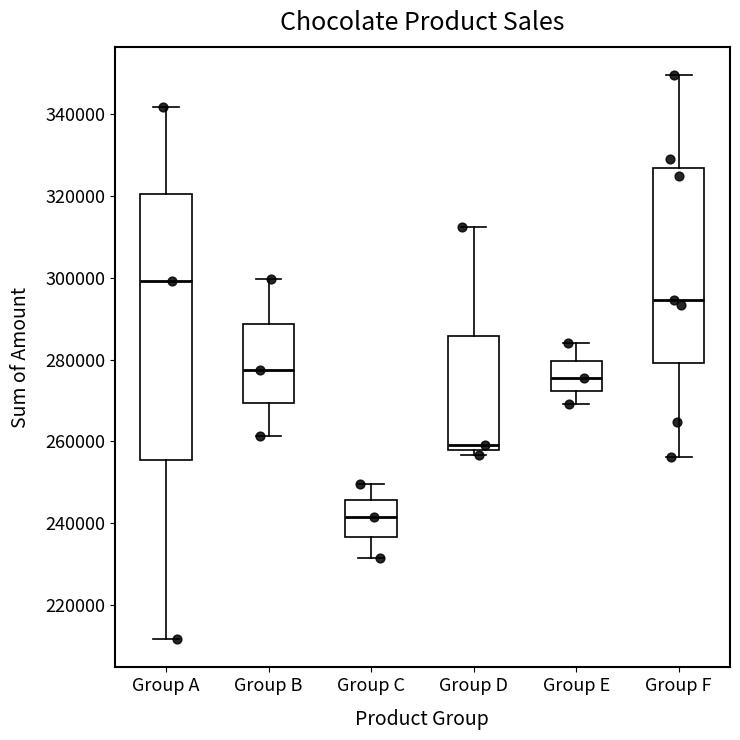

Where does the median line of the box for Group B sit on the y-axis? The values are not printed on the chart, so give them approximately, as read against the axis.

278000